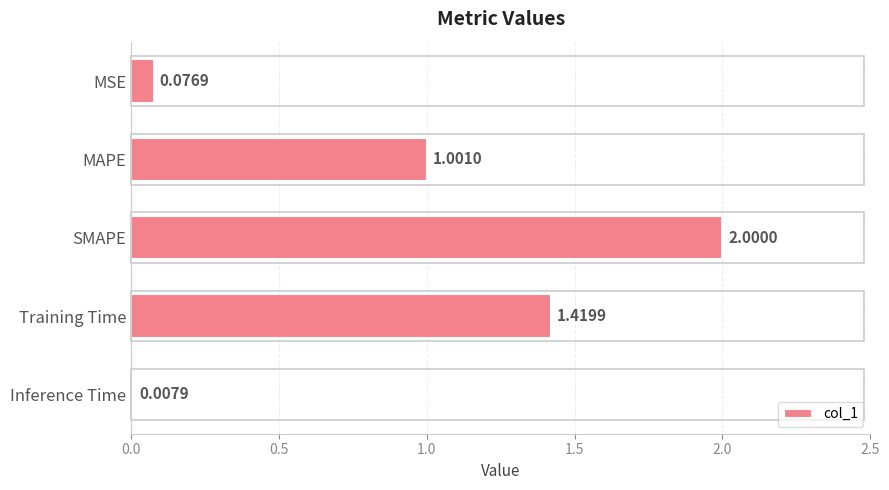

List the labels in order of value, largest first.

SMAPE, Training Time, MAPE, MSE, Inference Time